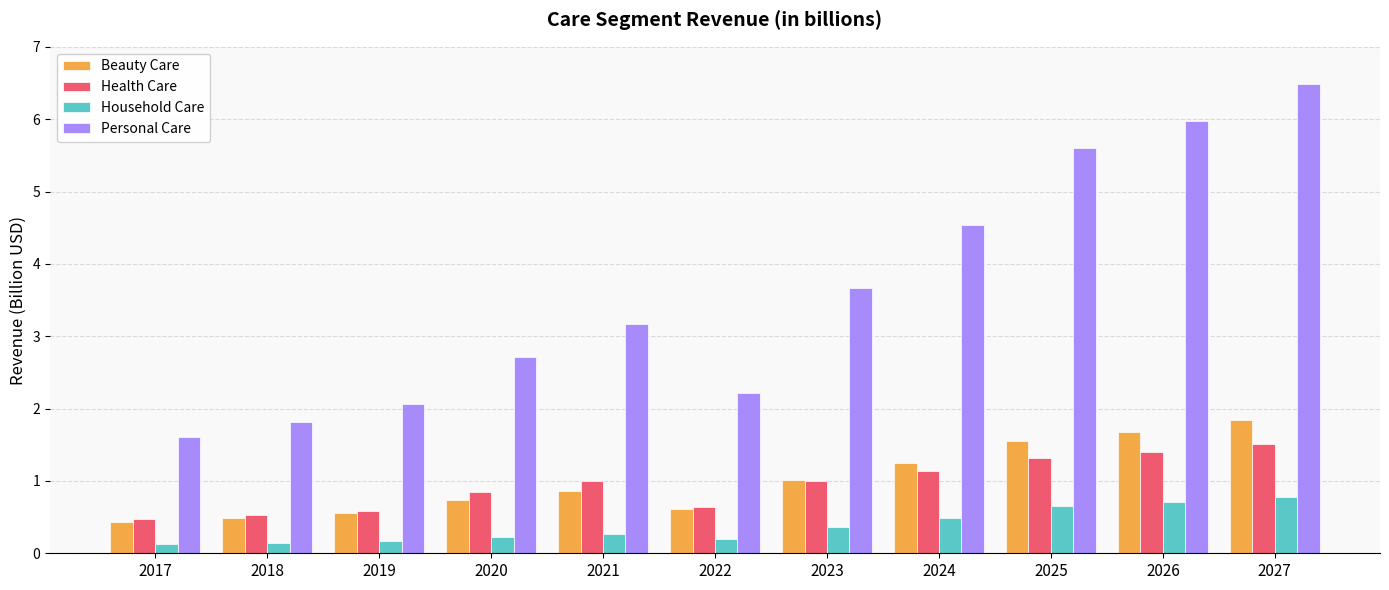

What is the total value across all series at 2020?

4.5